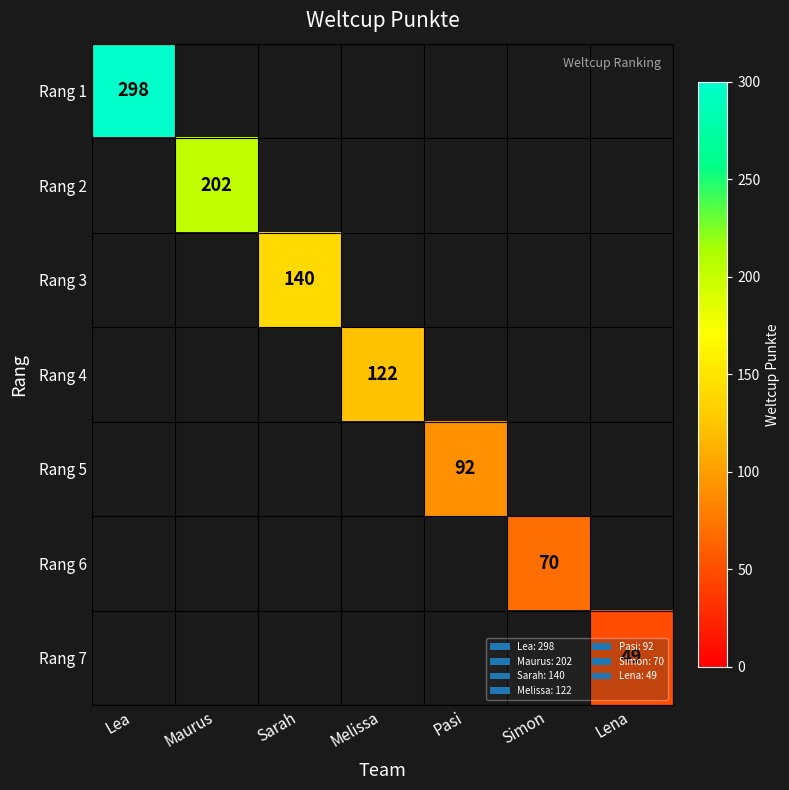

Is it true that Rang 2 equals 202 at Maurus?

True